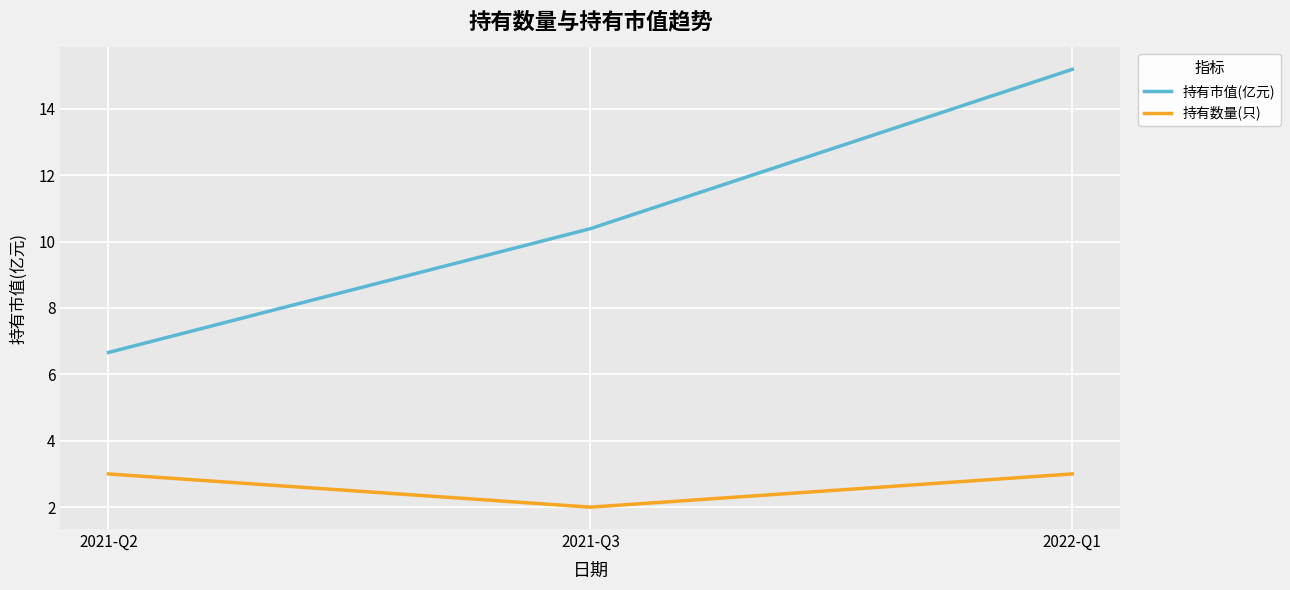

What is the maximum value for 持有数量(只)?

3.0